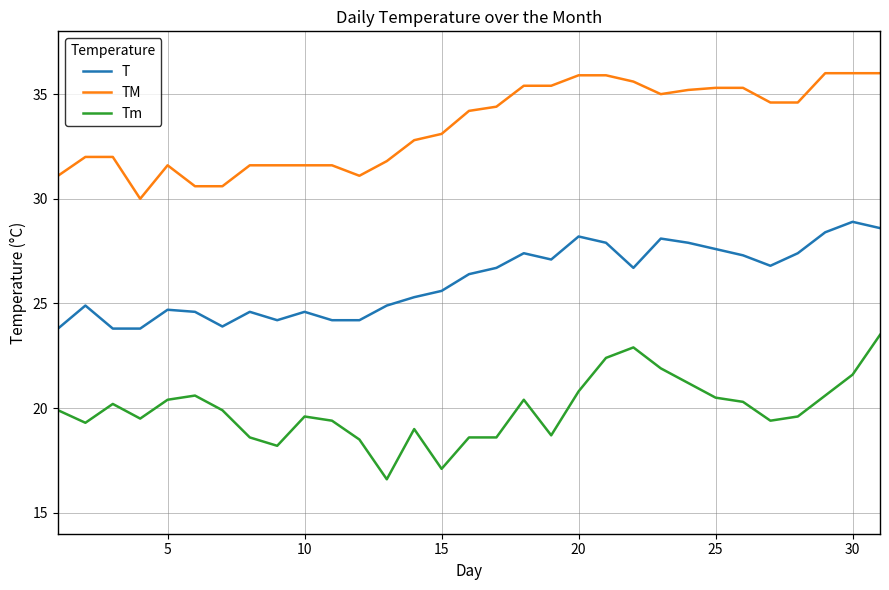

How many categories are shown in the chart?

31